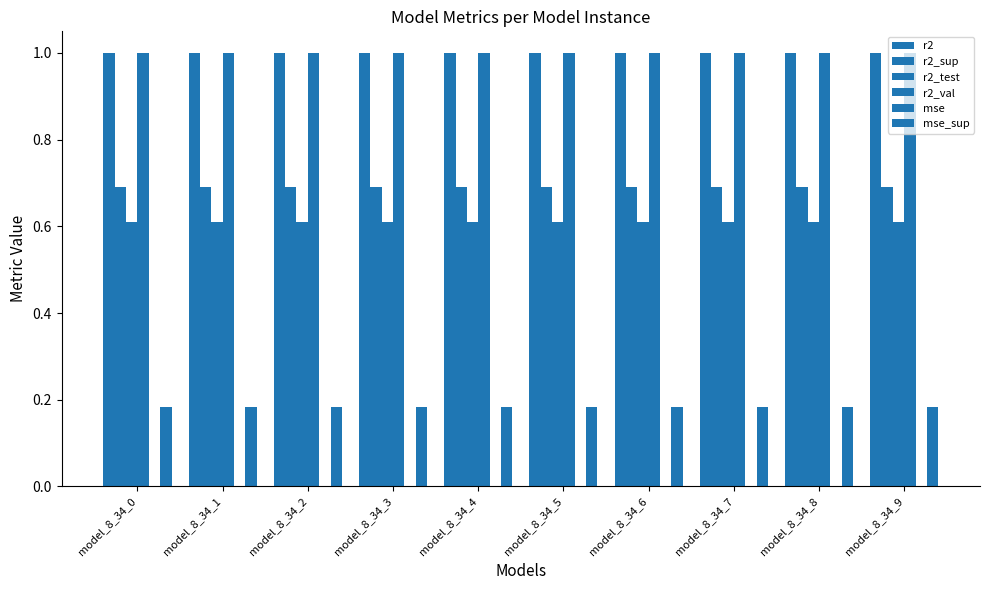

Read the r2_test value at model_8_34_3.

0.6